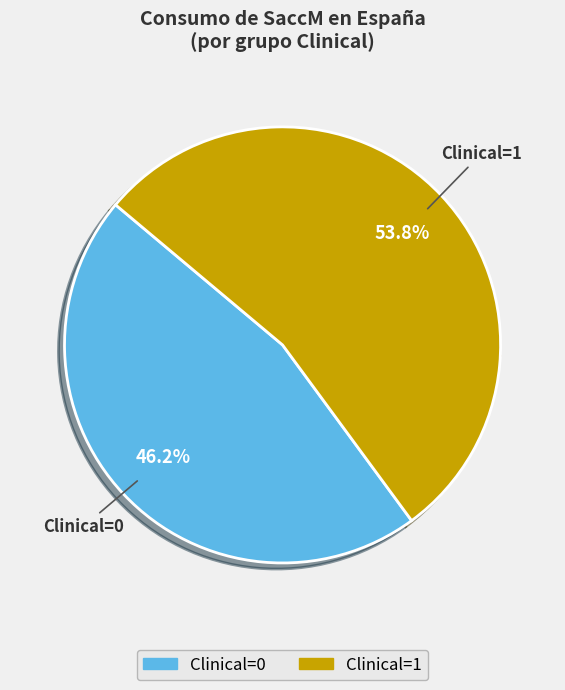

Is it true that 0 is 1% of the pie?

False